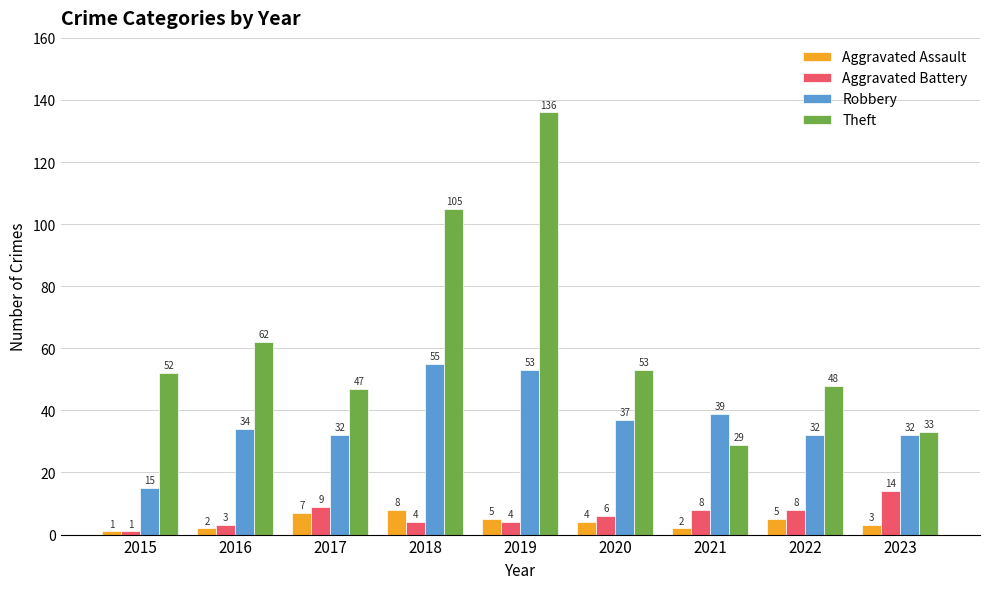

How many groups of bars are there?

9